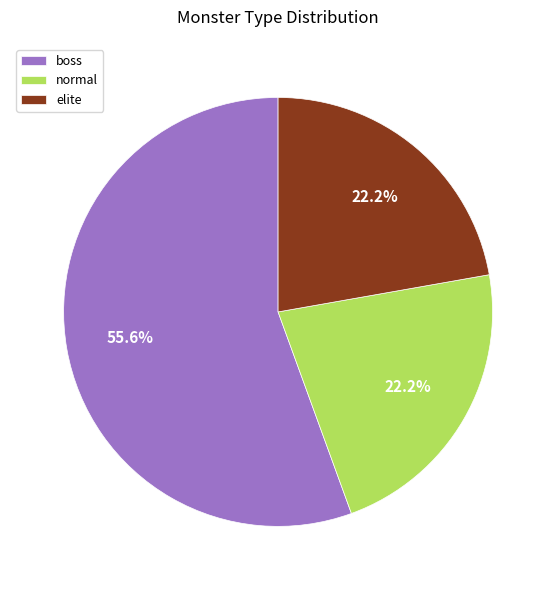

True or false: boss accounts for 49% of the total.

False